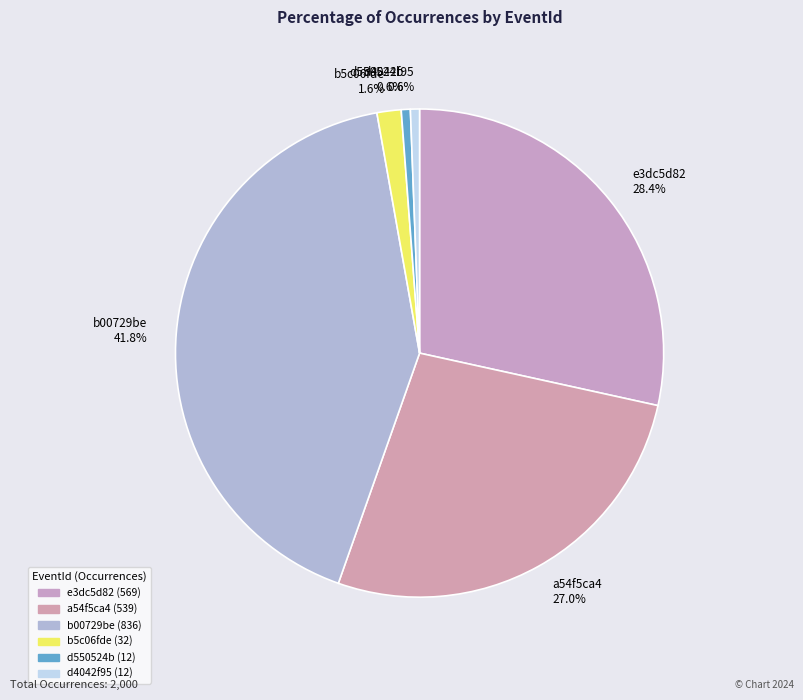

Do a54f5ca4 and d4042f95 together represent more than half of the pie?

No